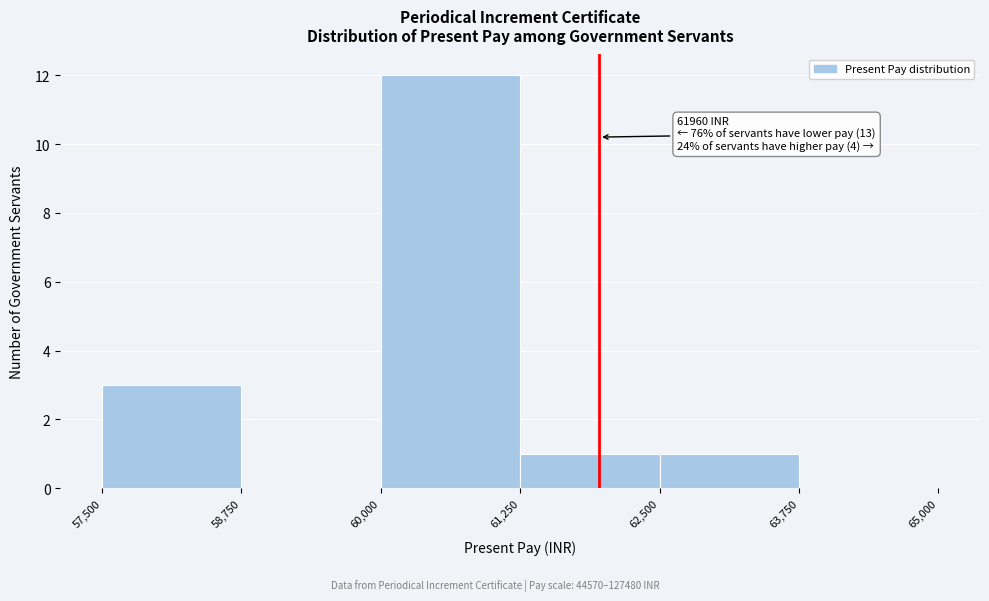

Which range on the x-axis has the tallest bar?

60,000 to 61,250